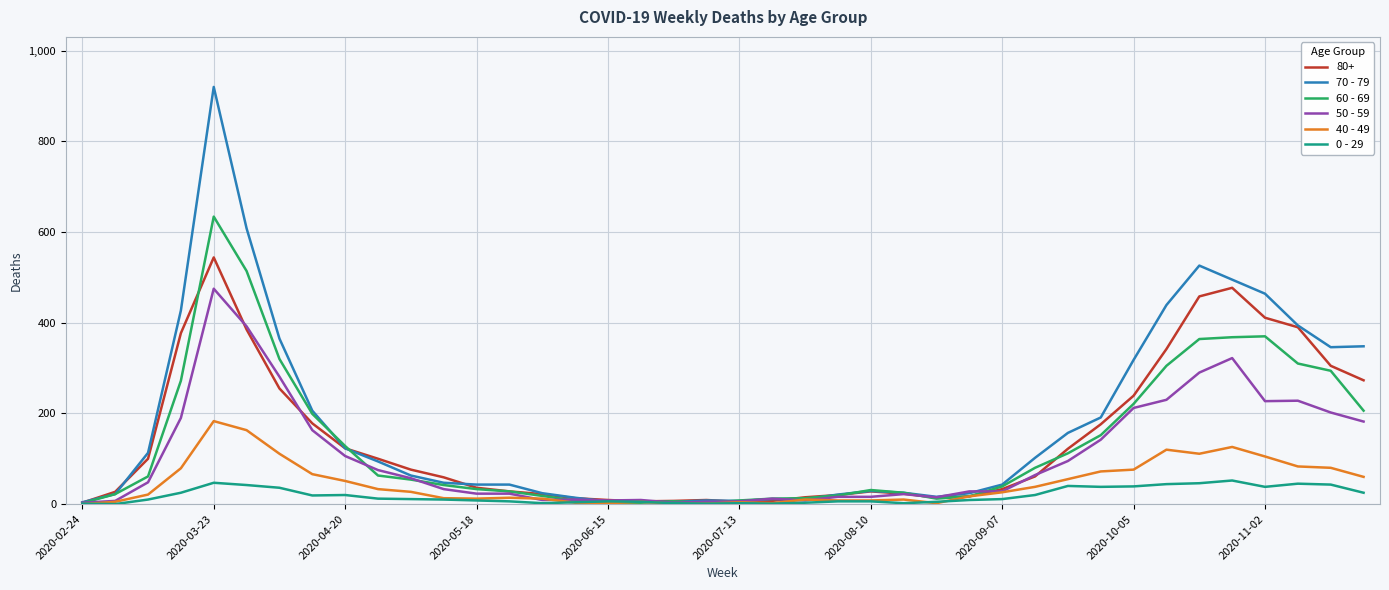

List the series in order of their peak value, highest first.

70 - 79, 60 - 69, 80+, 50 - 59, 40 - 49, 0 - 29